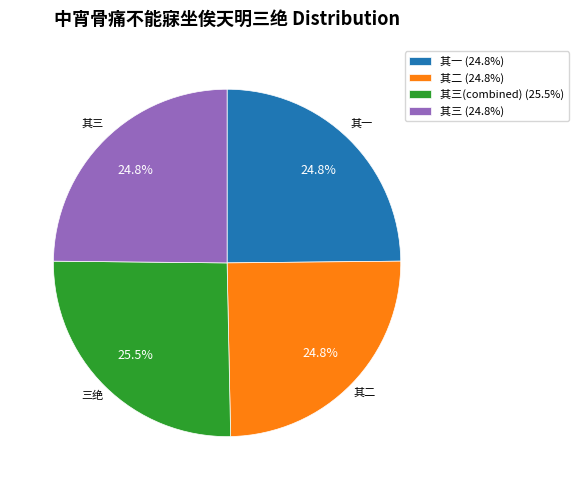

Is there a majority slice in this chart?

No